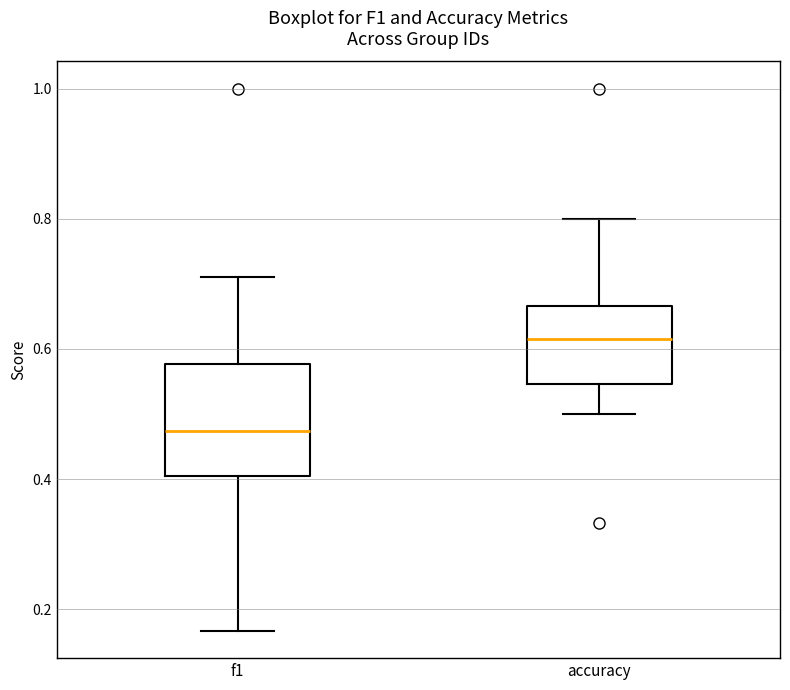

Which box has the lowest median line?

f1